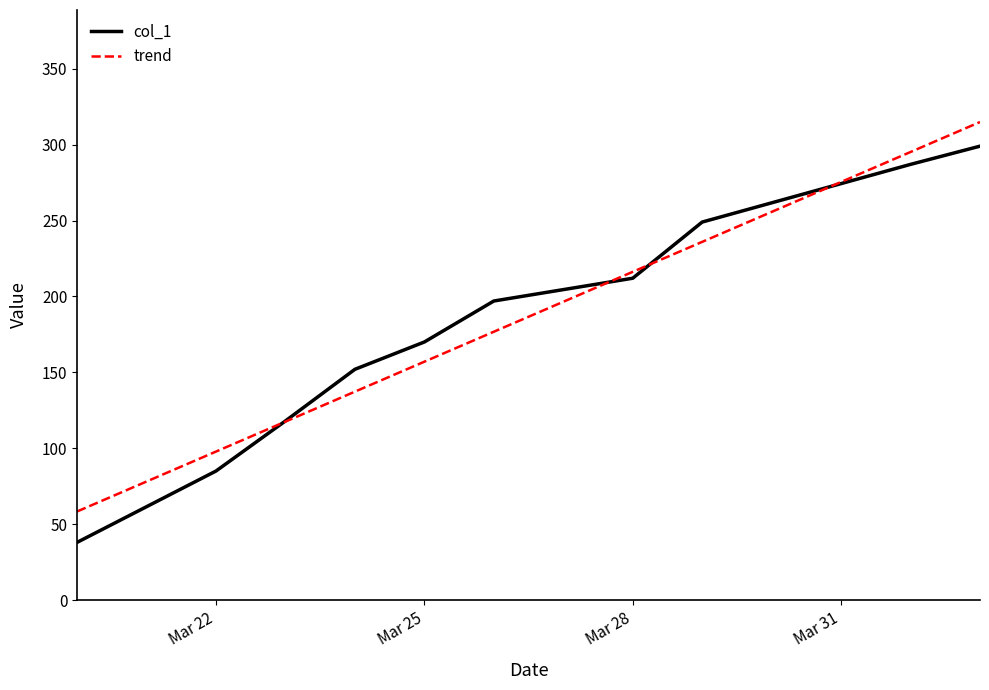

What is the value of the 6th point from the left?

197